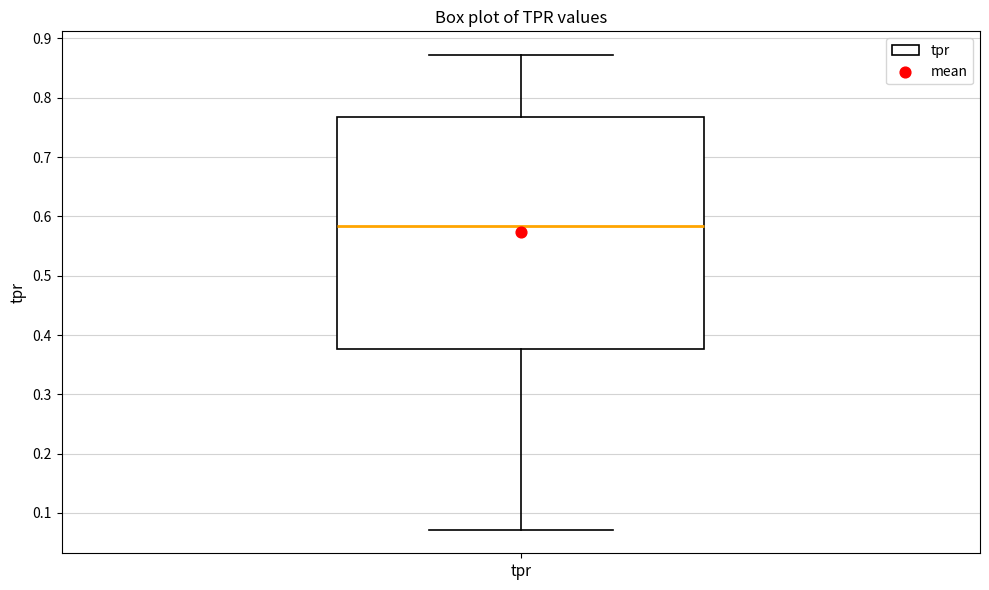

Where does the lower whisker of the box for tpr end on the y-axis? The values are not printed on the chart, so give them approximately, as read against the axis.

0.07